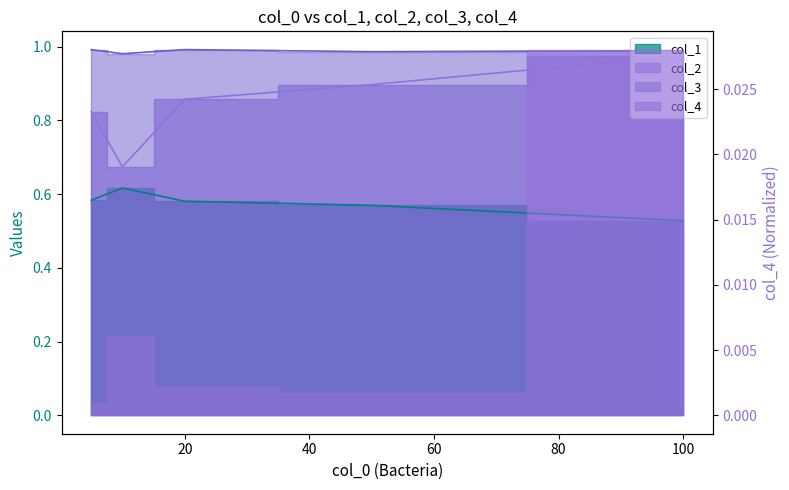

What is the average value of the col_3 series?

1.0